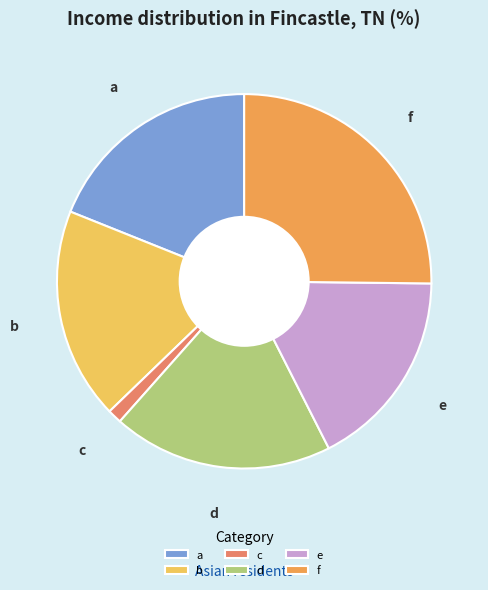

Is it true that d is 19% of the pie?

True